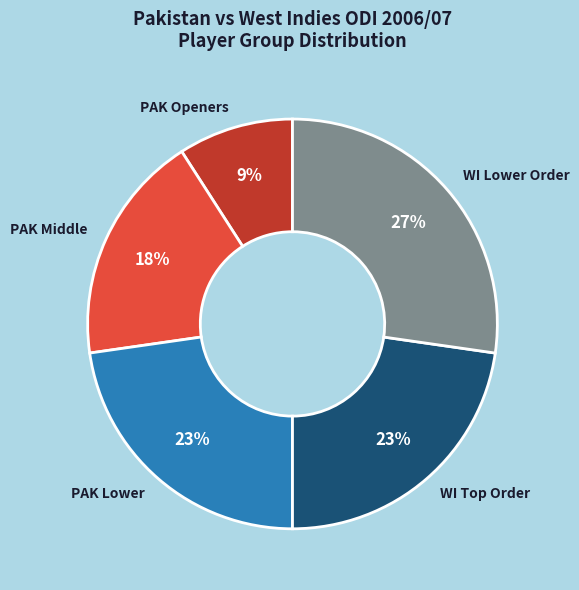

Combined, do PAK Lower and PAK Openers account for over 50%?

No